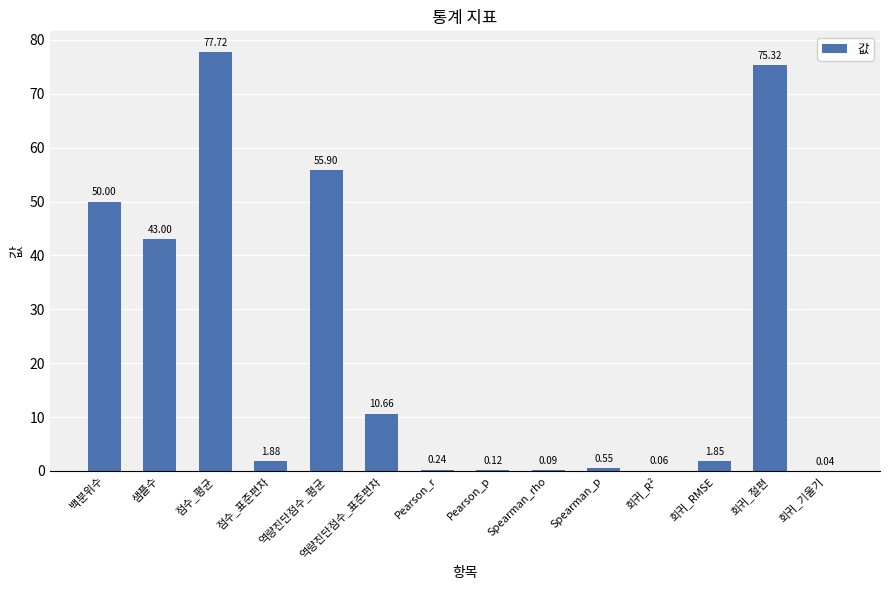

Which category has the highest value across all series?

점수_평균